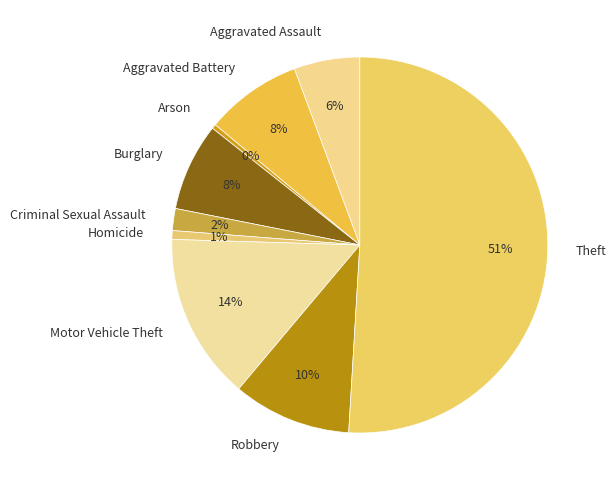

How many slices are in this pie chart?

9